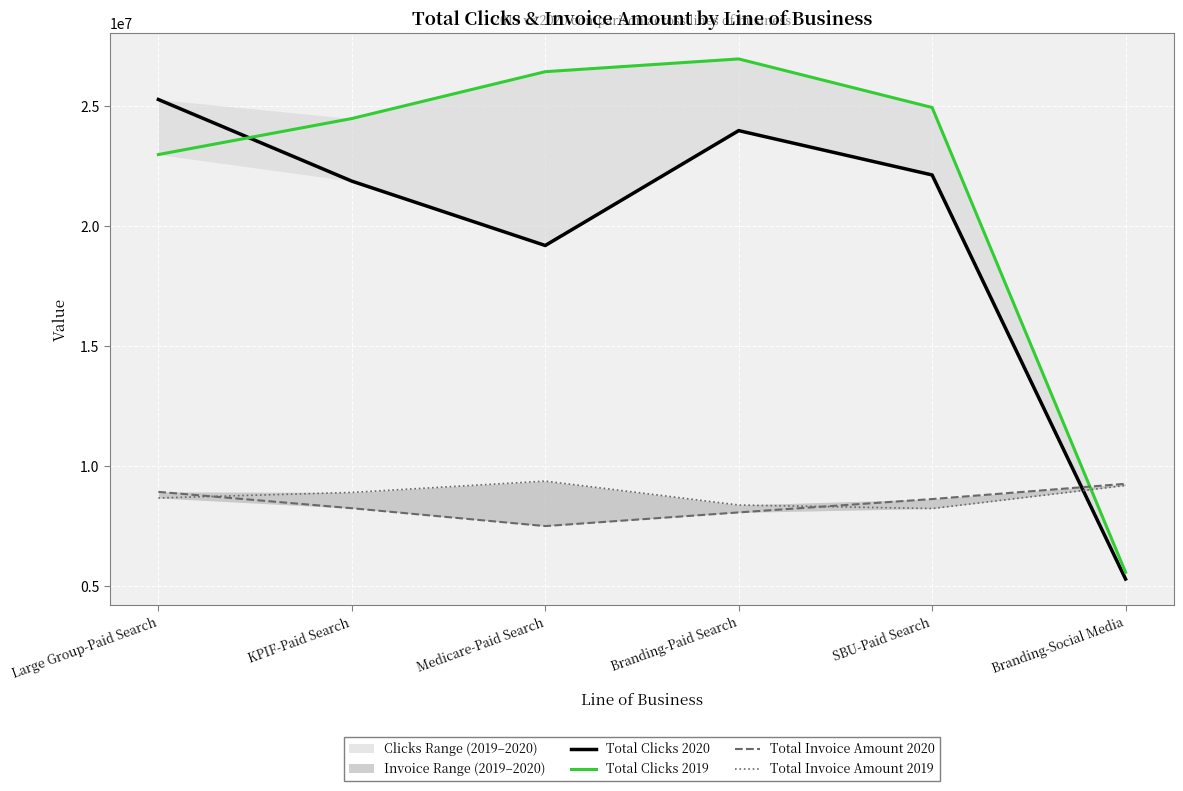

What is the average value of the Total Invoice Amount 2020 series?

8445052